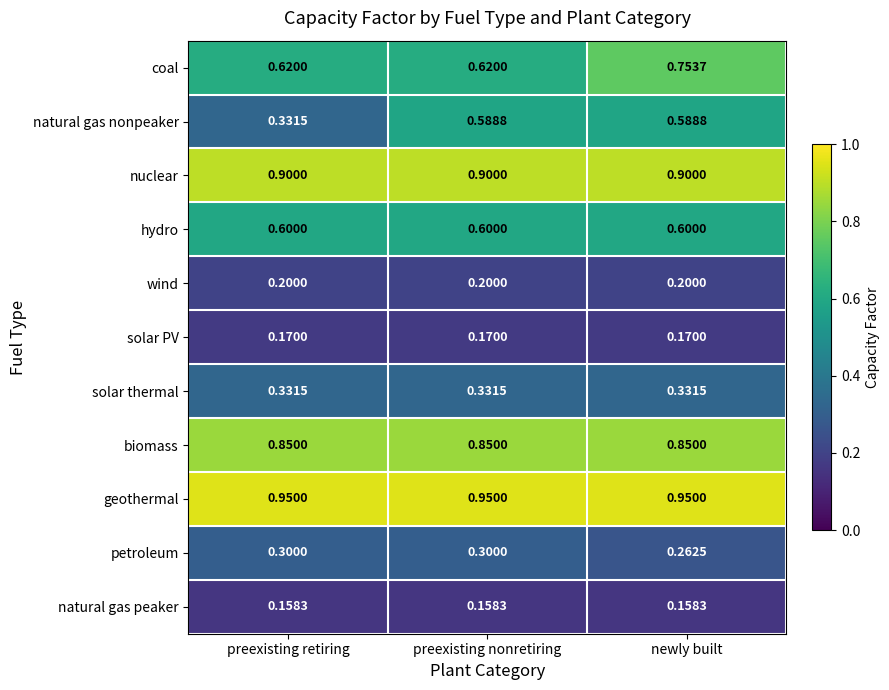

Which series has the largest range (max minus min)?

natural gas nonpeaker